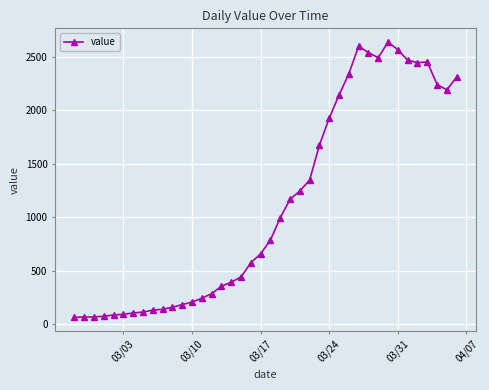

Is this an area chart (filled region under the line)?

No